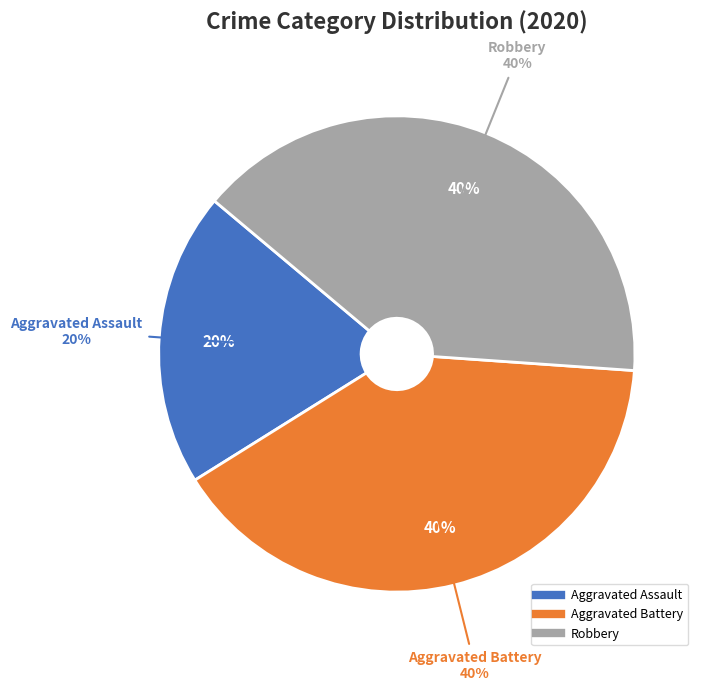

What is the smallest slice in the pie chart?

Aggravated Assault